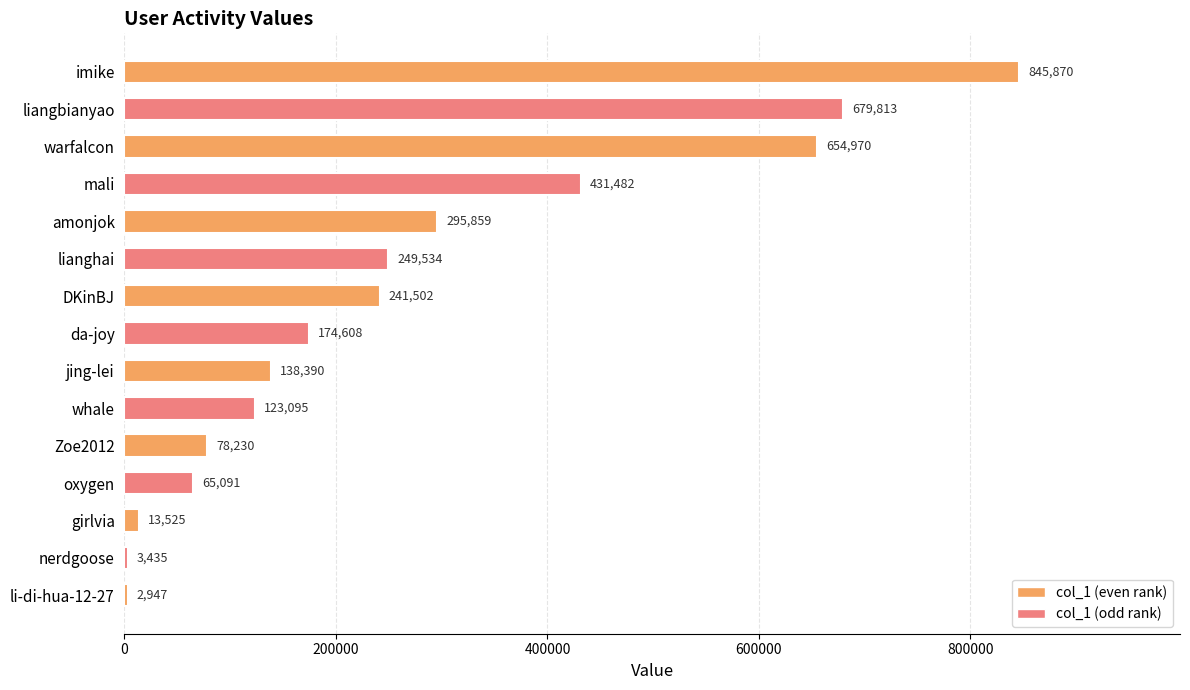

At which label is the value closest to 424408?

mali